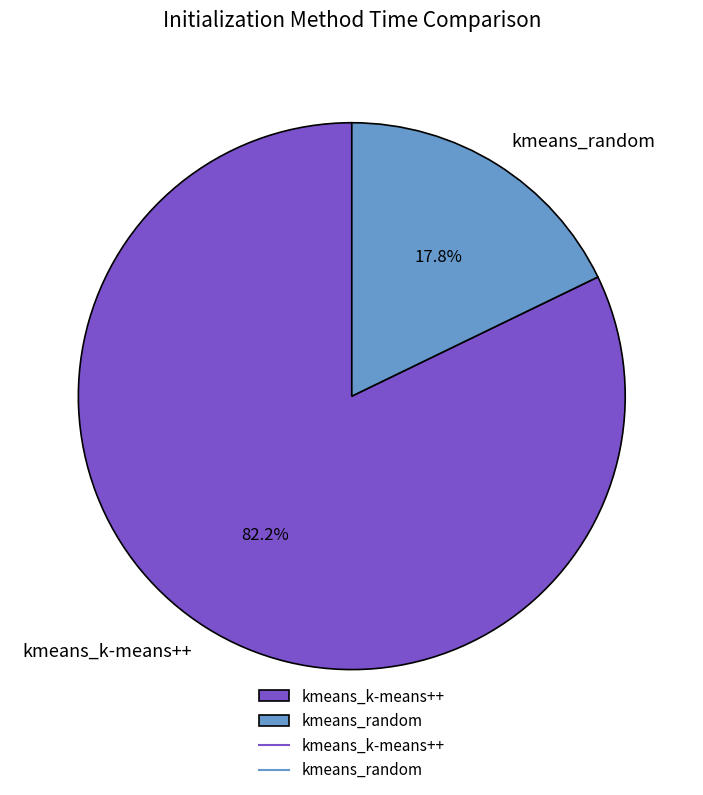

What is the majority slice?

kmeans_k-means++